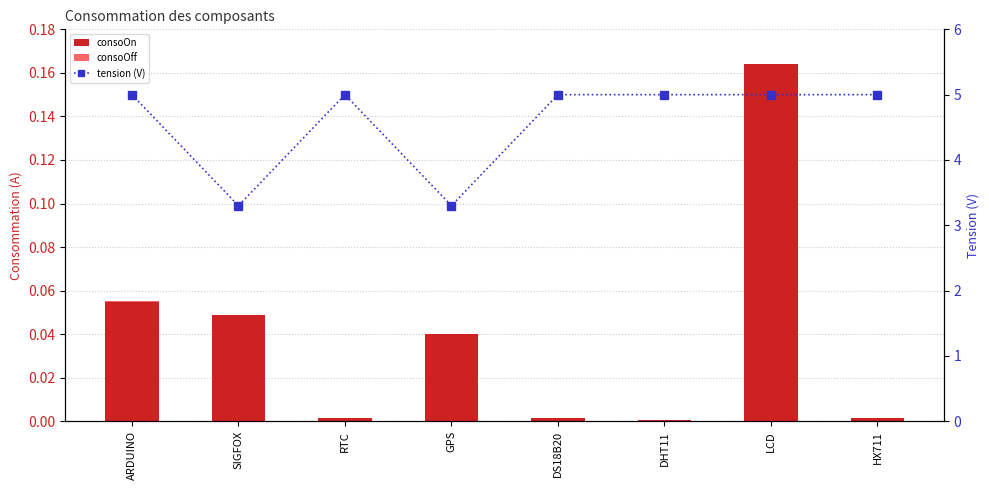

Rank the series at DS18B20 from lowest to highest value.

consoOff, consoOn, tension (V)